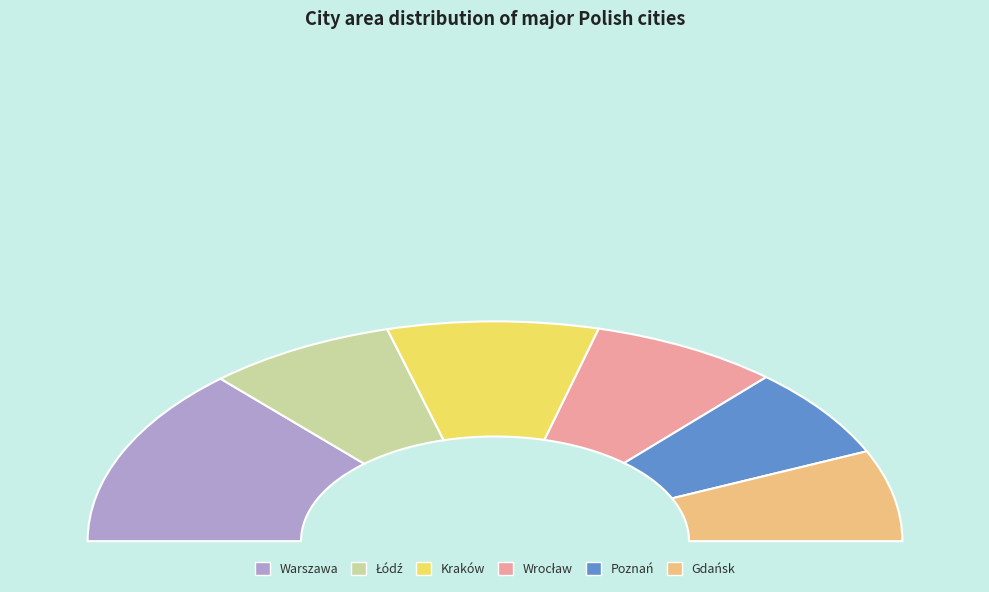

Count the number of slices in the pie.

6